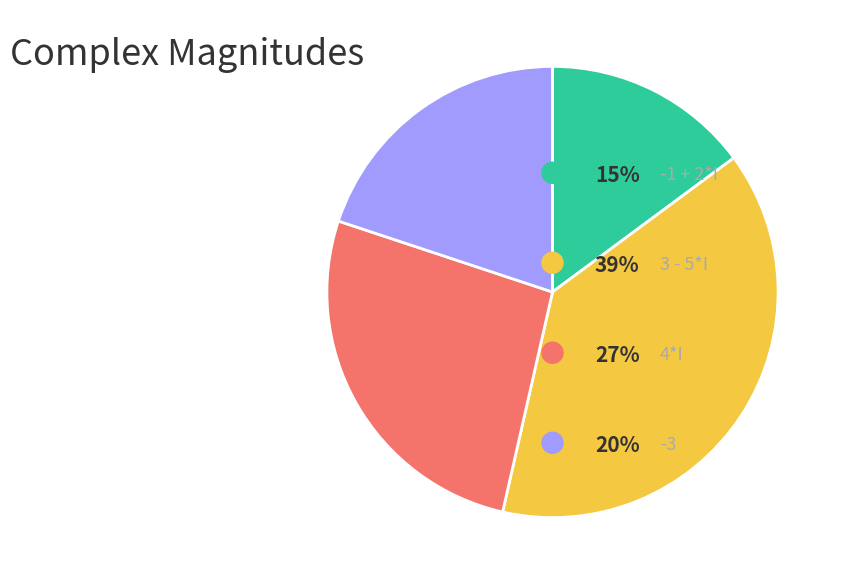

Is there a majority slice in this chart?

No